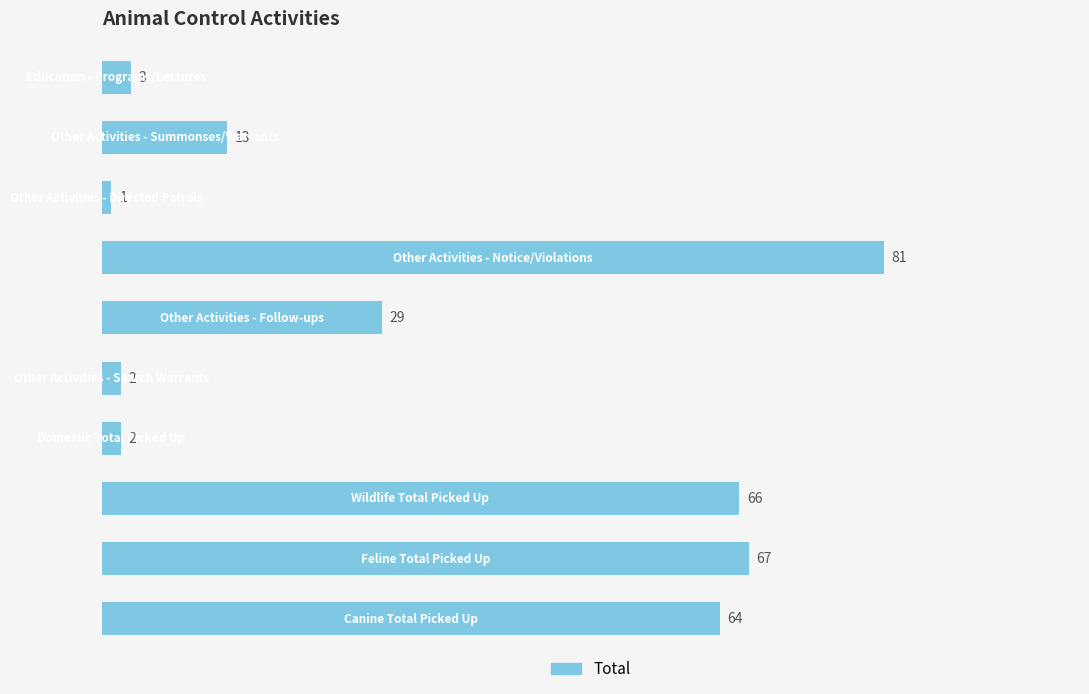

Reading top to bottom, what are all the values shown in this chart?

3	13	1	81	29	2	2	66	67	64